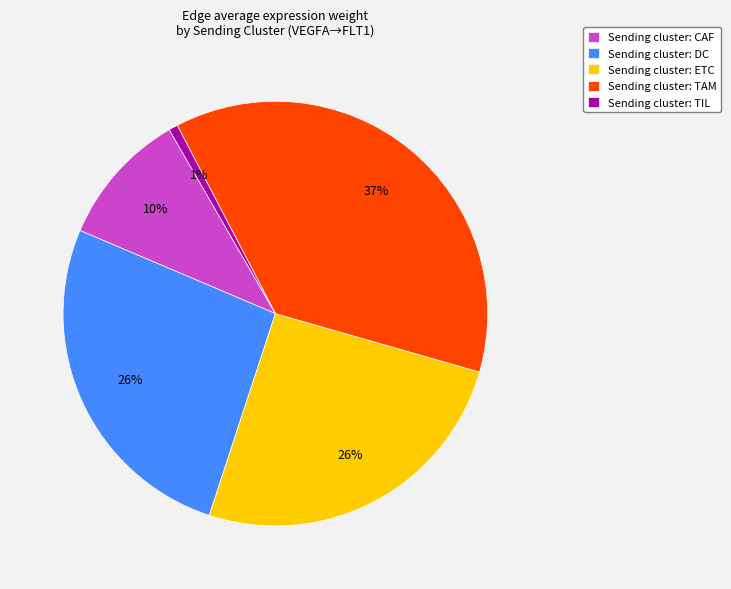

Does any single category account for the majority?

No